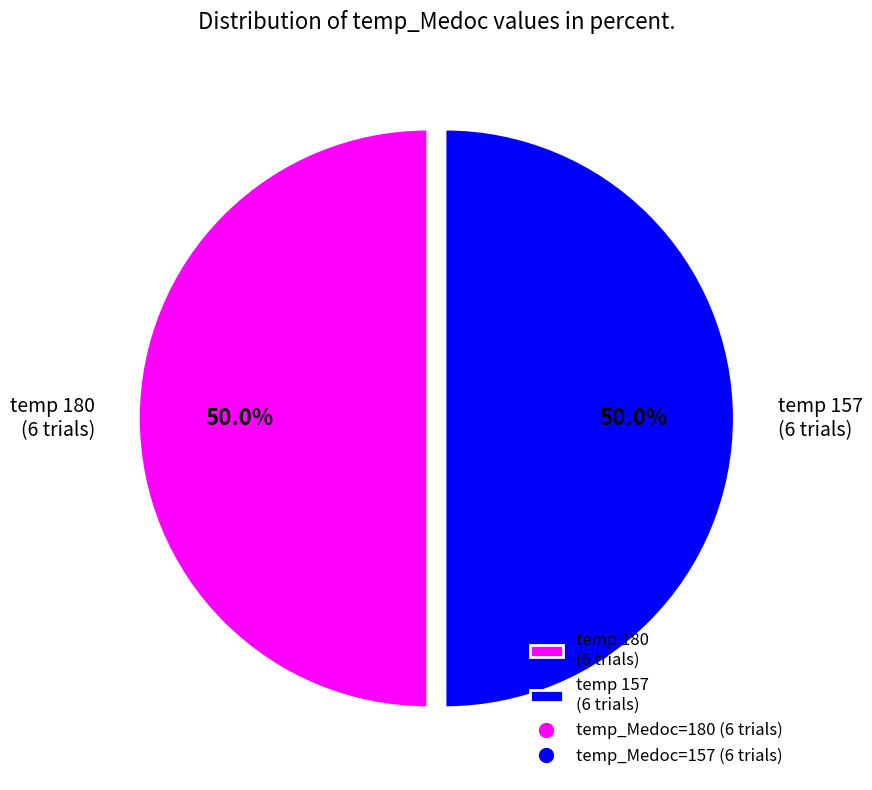

Combined, what portion of the pie is temp 157 (6 trials) and temp 180 (6 trials)?

100.0%